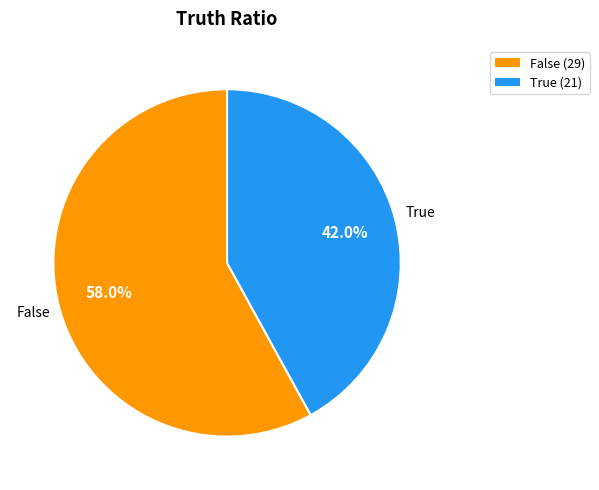

Between True (21) and False (29), which is larger?

False (29)